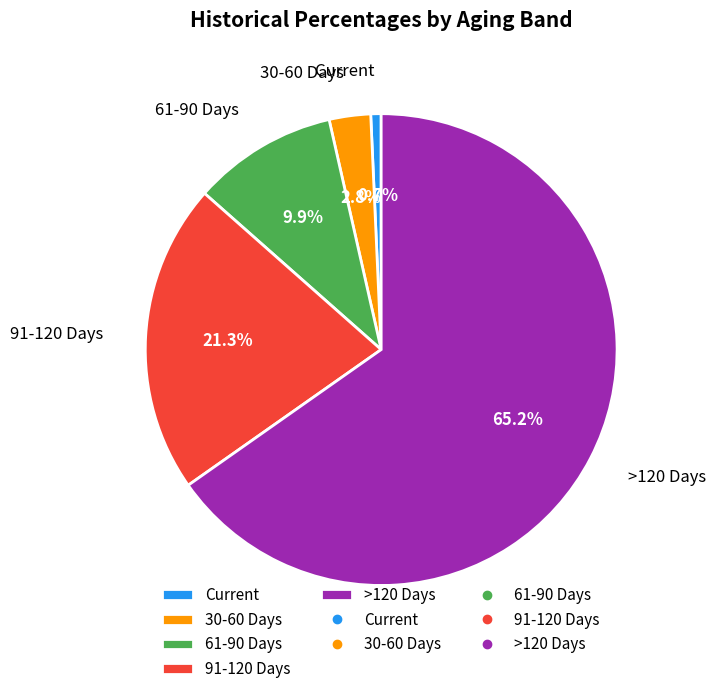

Count the number of slices in the pie.

5